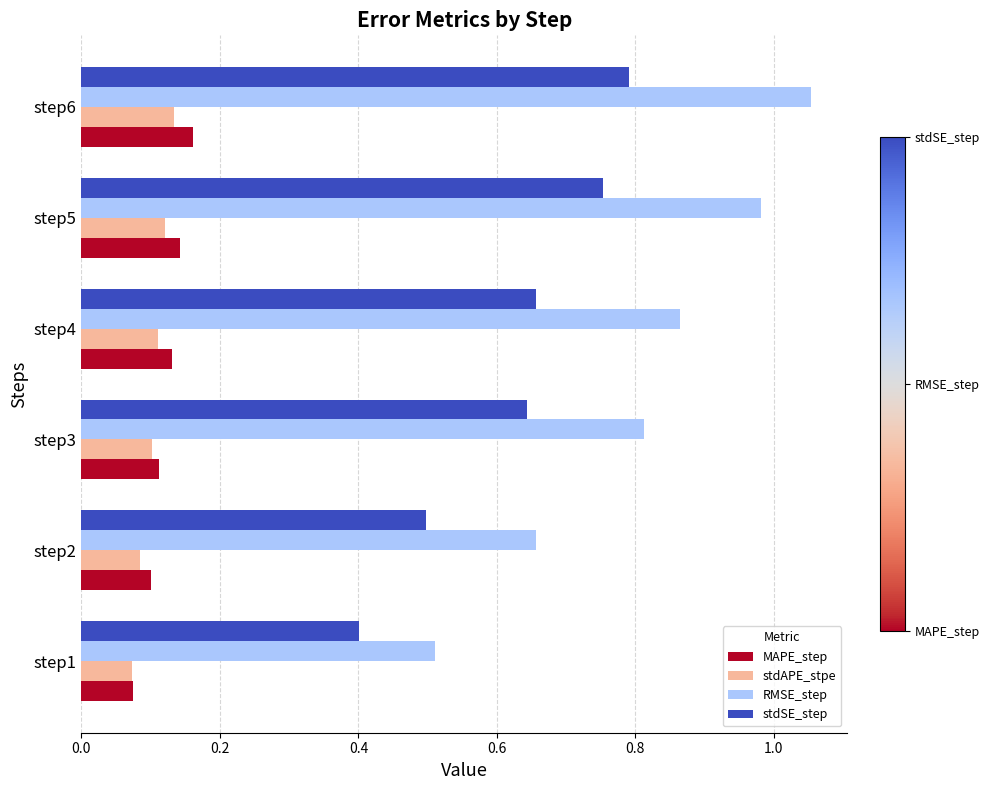

At how many categories does at least one series exceed 0?

6